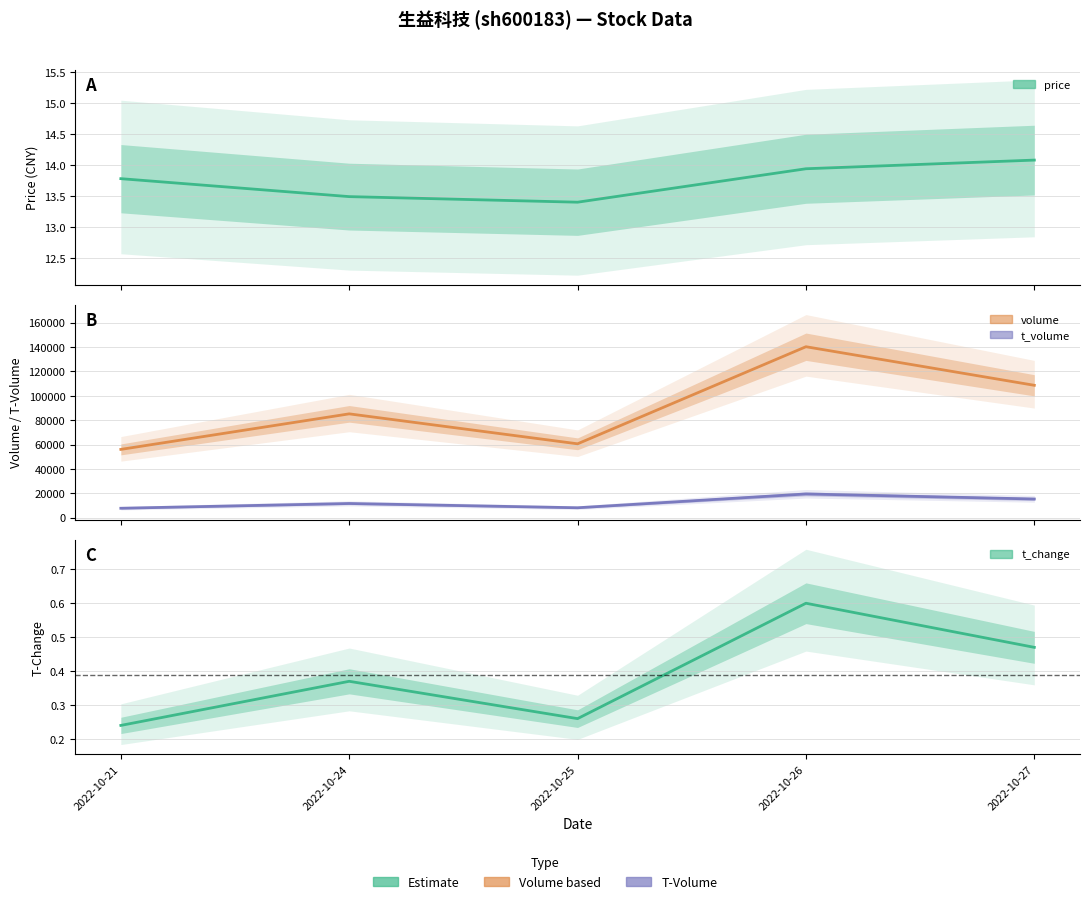

What is the value of the t_change point at the 5th from the left?

0.5